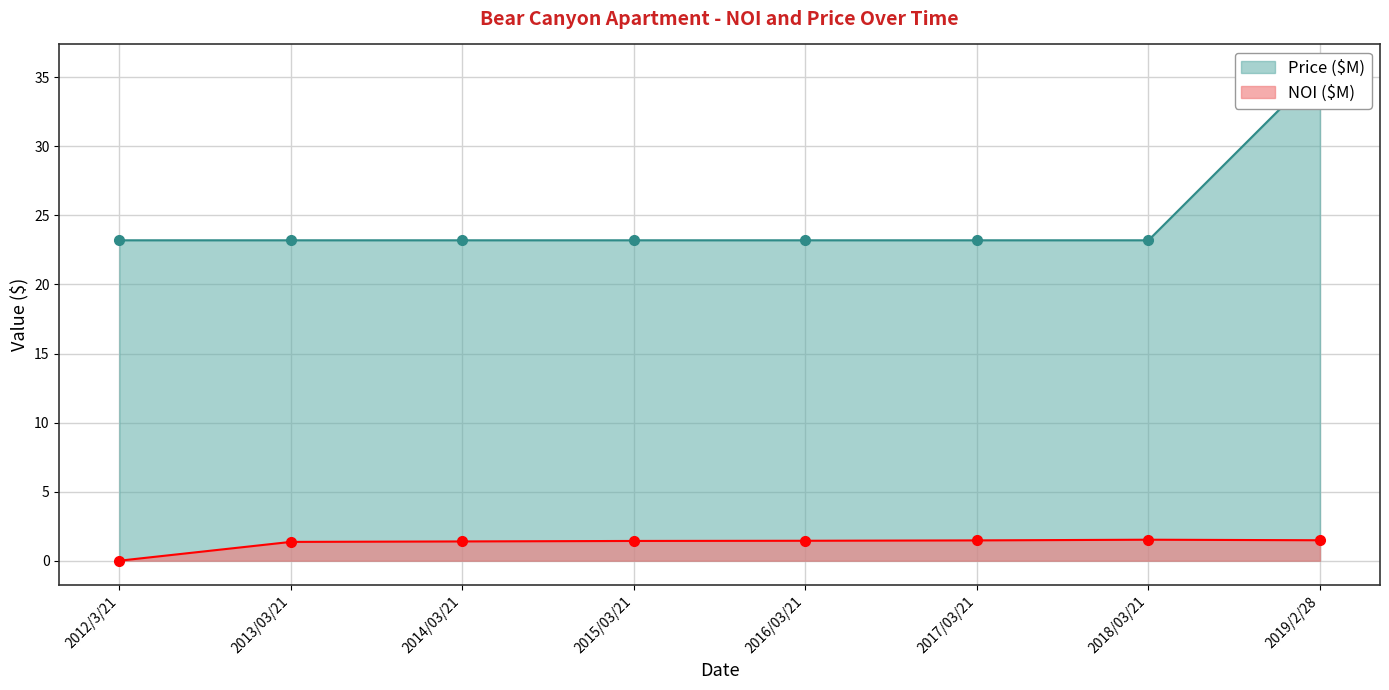

The value of Price ($) at 2016/03/21 is 14.1. True or false?

False